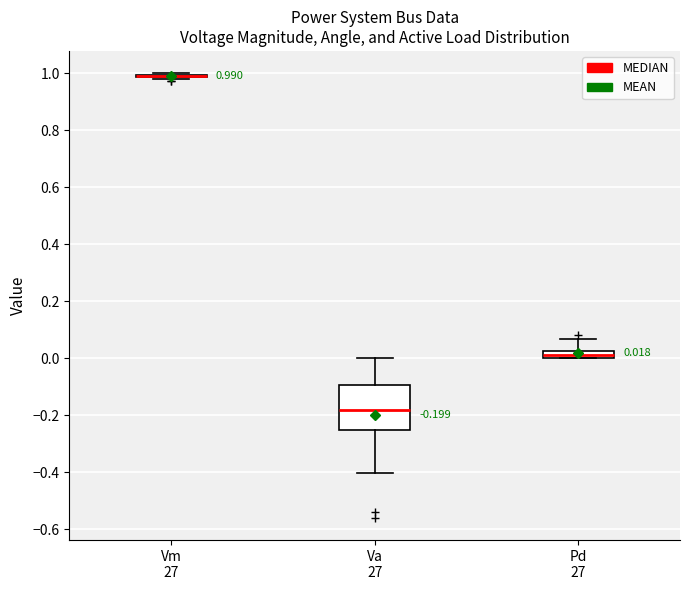

Which box is the tallest, from its lower edge to its upper edge?

Va 27